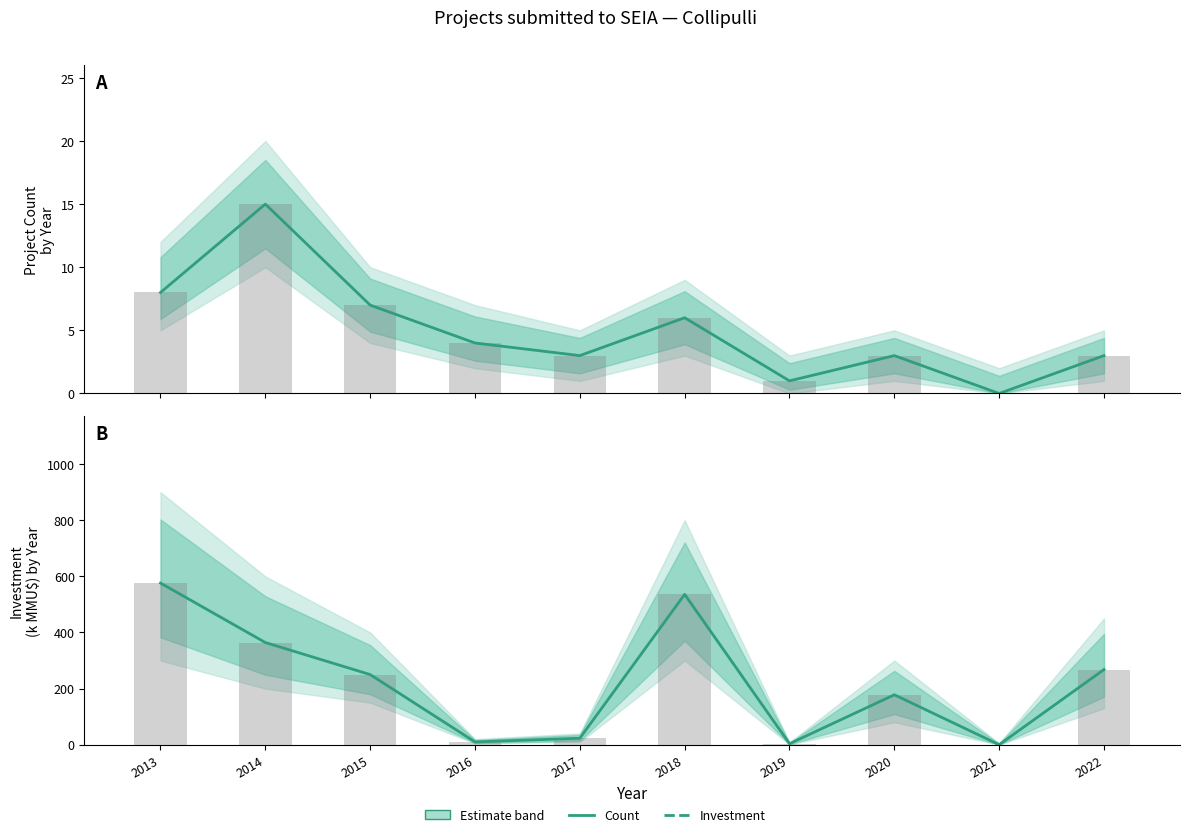

What is the total value across all series at 2022?

271.0